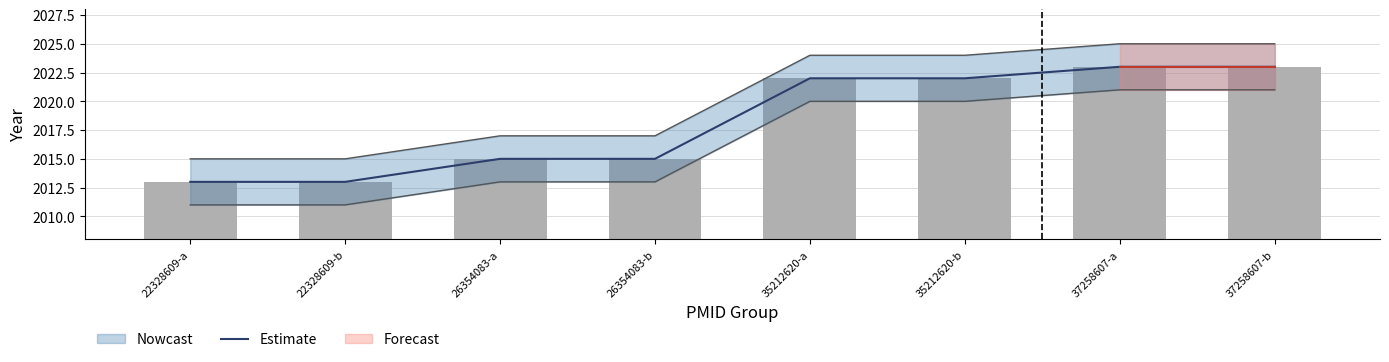

The value at 26354083-a is 1022. True or false?

False